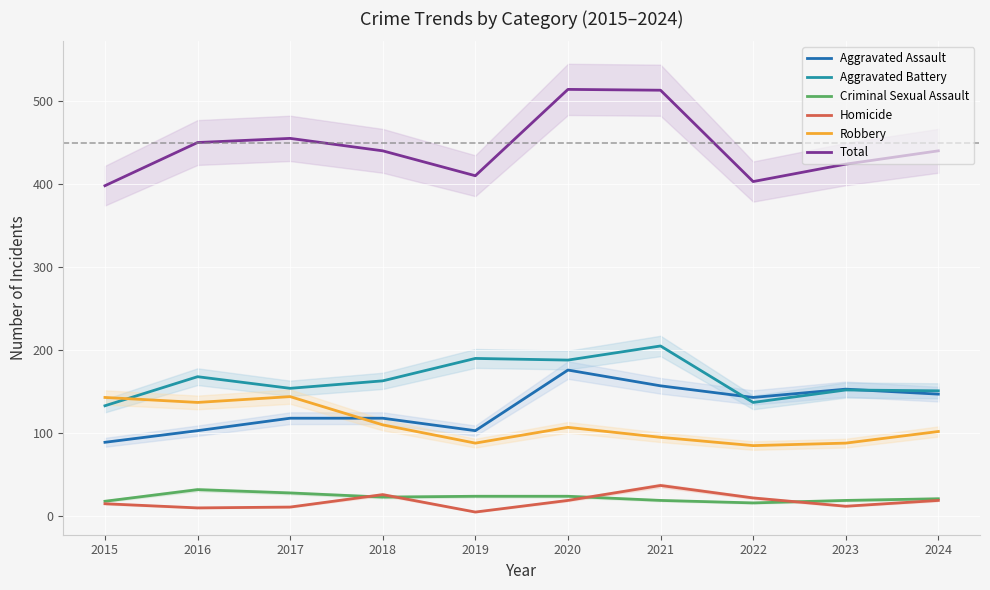

What is the sum of the Aggravated Battery values at 2024 and 2018?

314